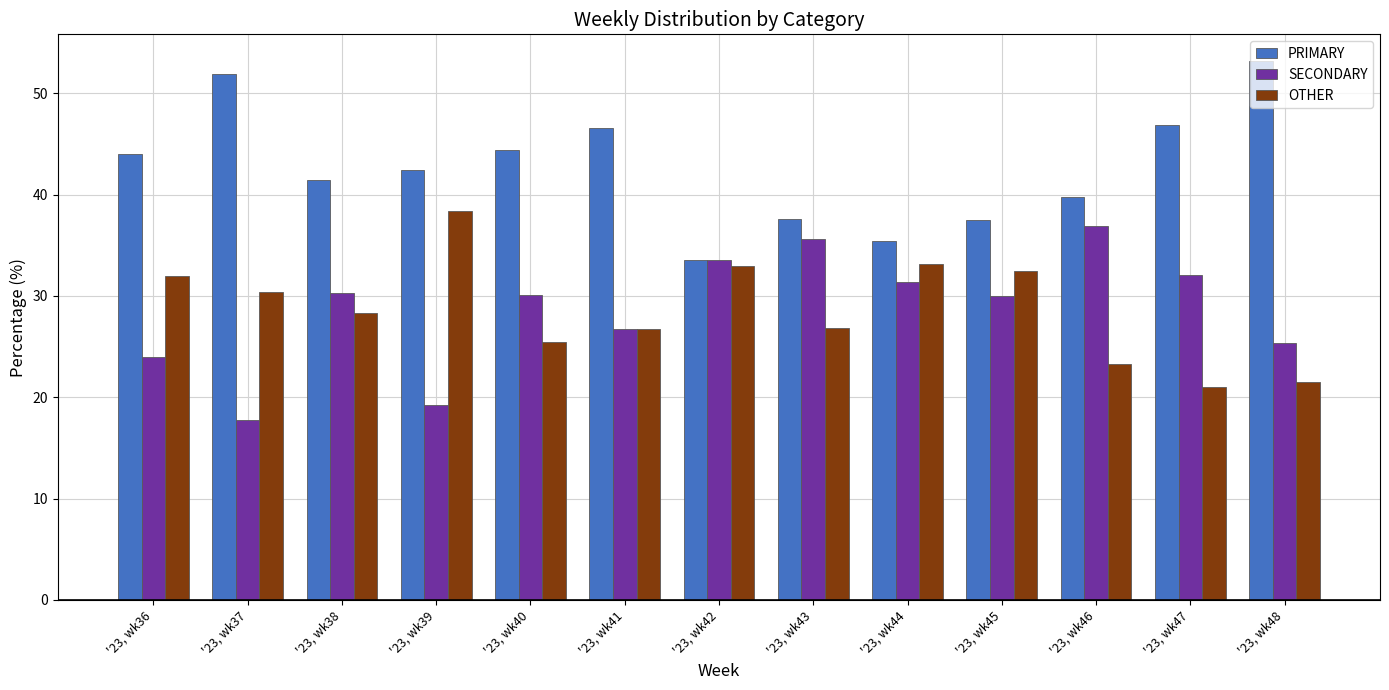

What is the greatest value displayed?

53.2